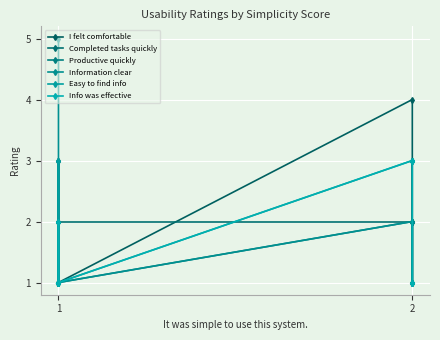

Does the chart display data point markers on the line(s)?

Yes